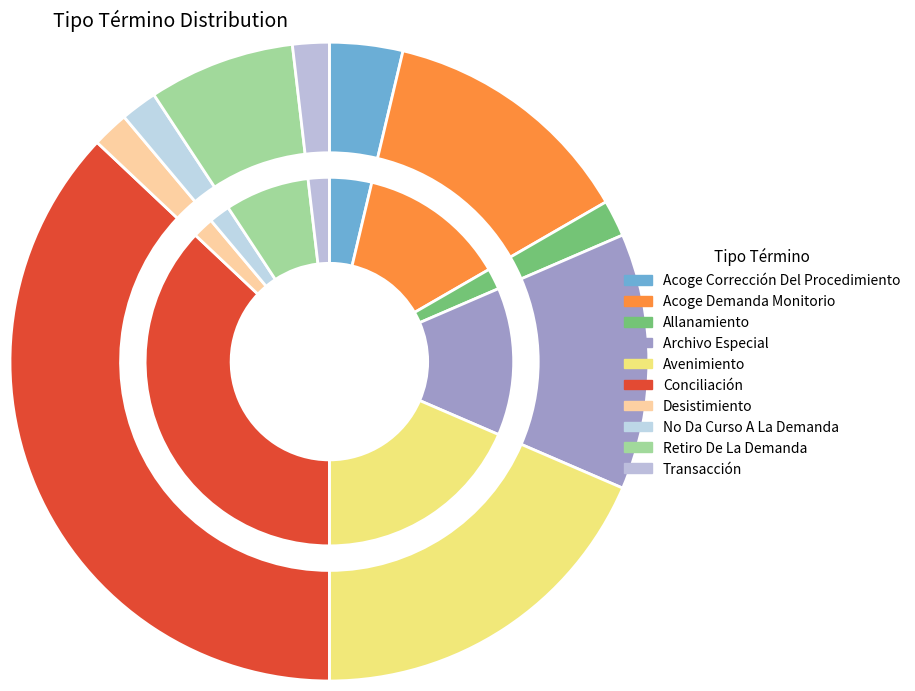

Does Acoge Corrección Del Procedimiento account for over 50% of the chart?

No